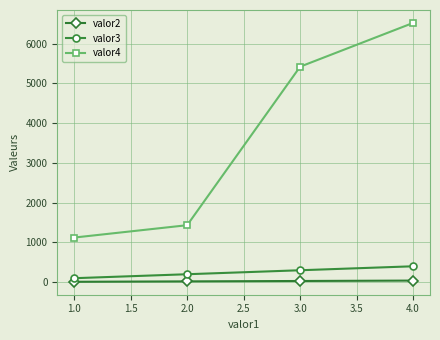

How many lines are shown in the chart?

3